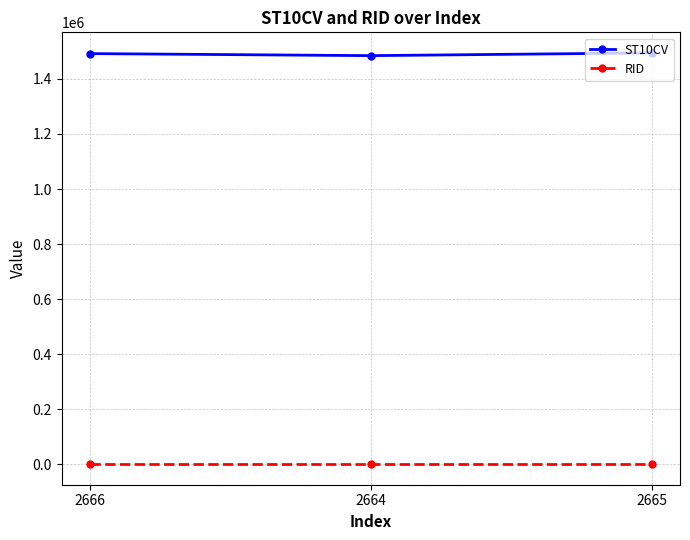

What is the total value across all series at 2664?

1485273